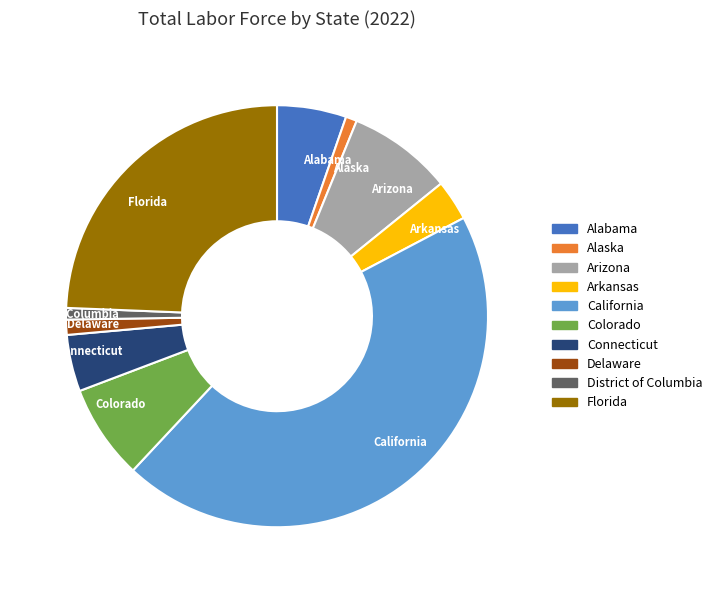

Does Arizona represent more than half of the total?

No